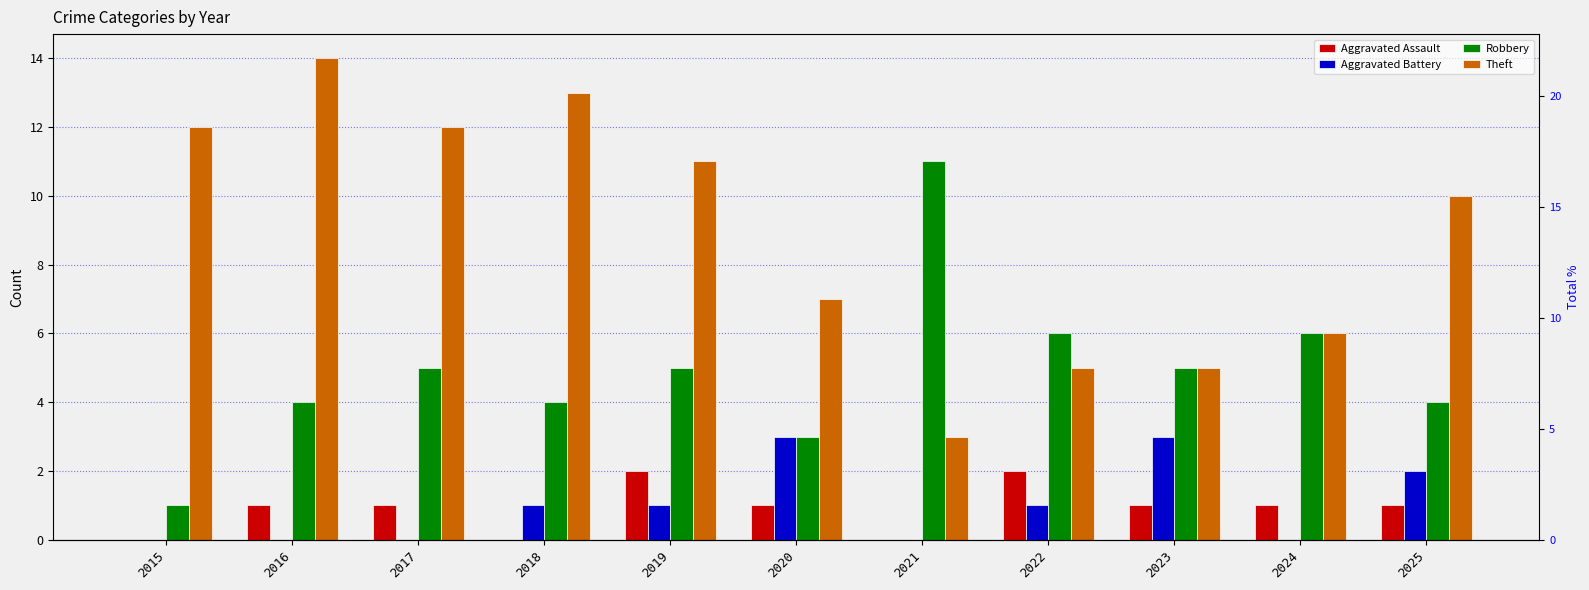

Which series has the largest range (max minus min)?

Theft